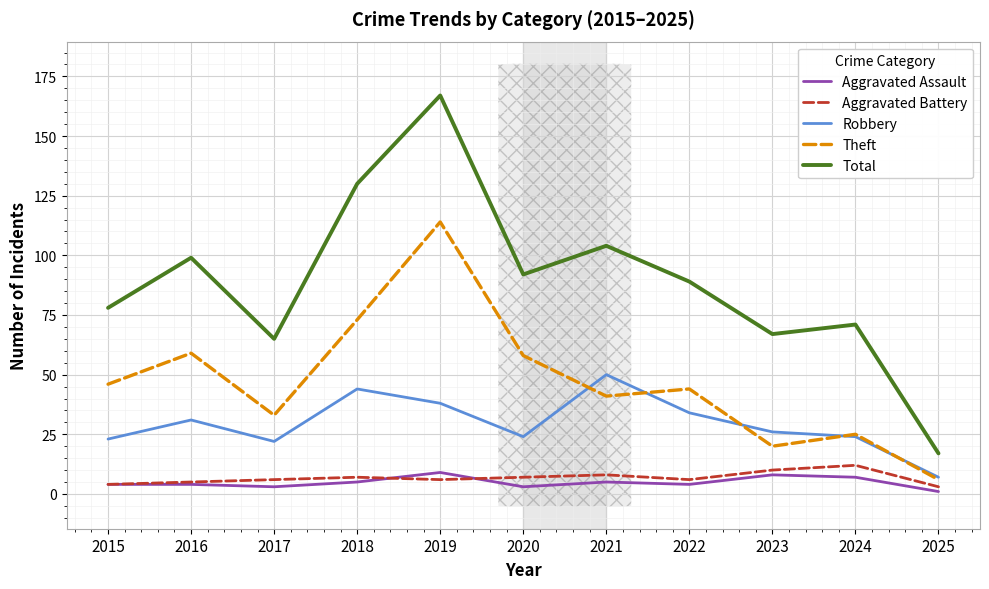

True or false: Total and Theft cross at least once.

False